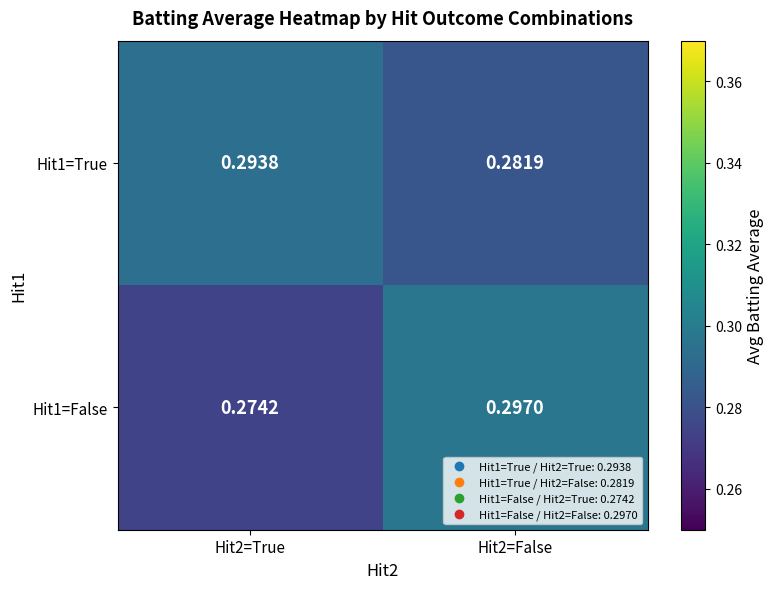

Is the value of Hit1=True at Hit2=True greater than the value of Hit1=False at Hit2=False?

No